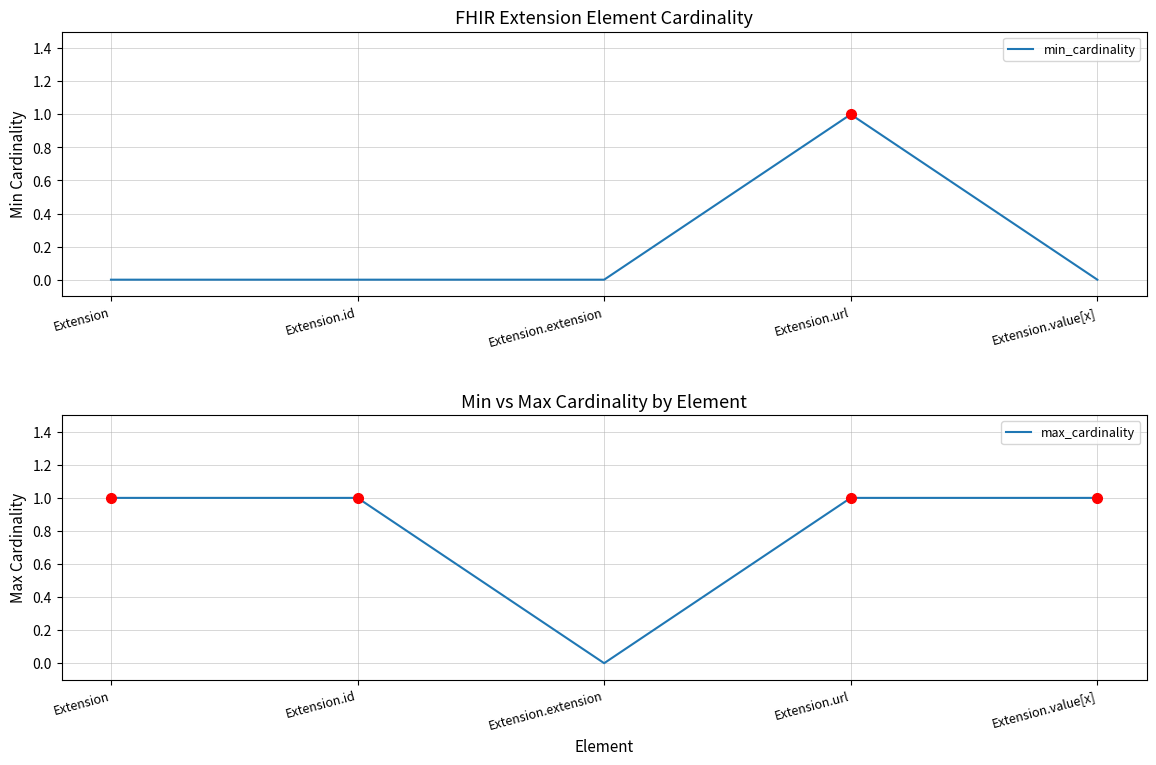

List the series in order of their overall mean, highest first.

max_cardinality, min_cardinality